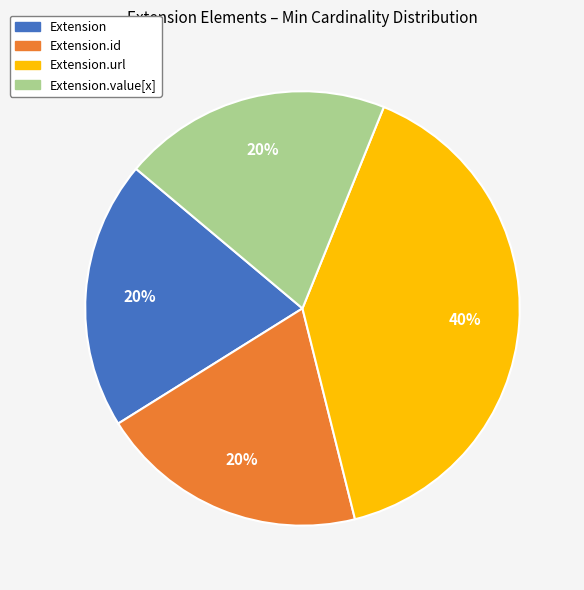

Is there a majority slice in this chart?

No